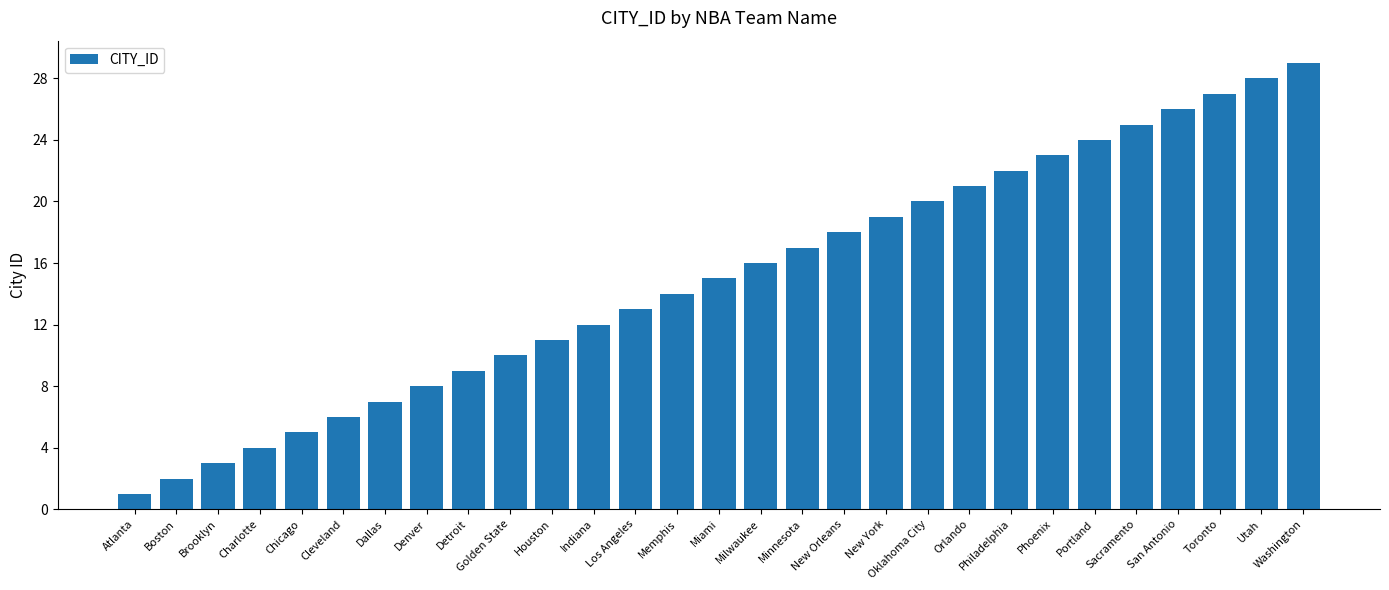

How many data points does each series have?

29